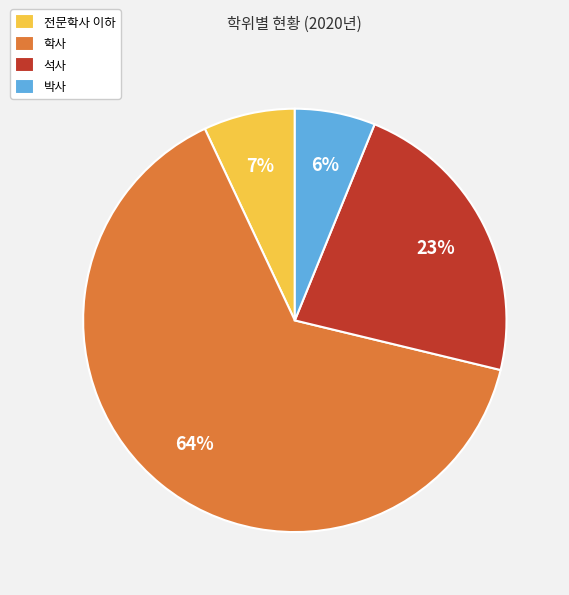

Which has a higher value, 학사 or 박사?

학사